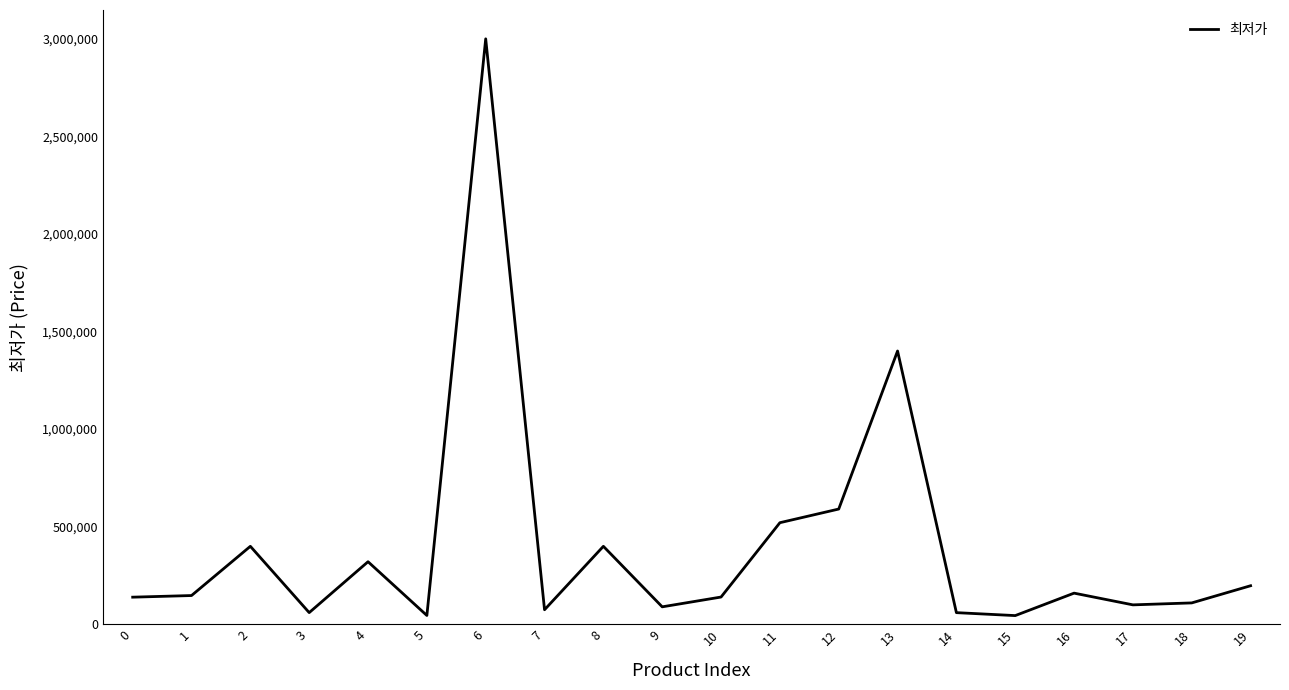

At which category does the data reach its first local peak?

2